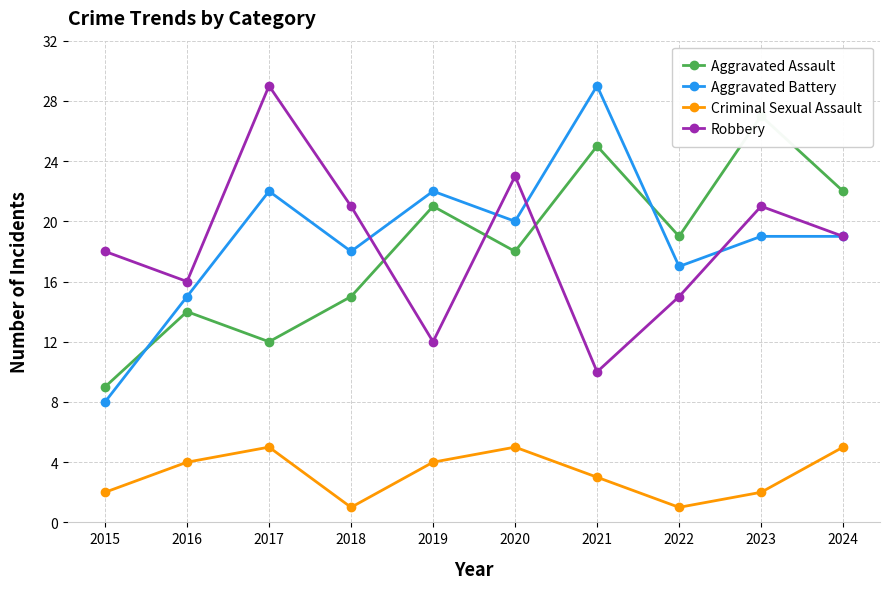

What is the value of the Criminal Sexual Assault point at the 4th from the left?

1